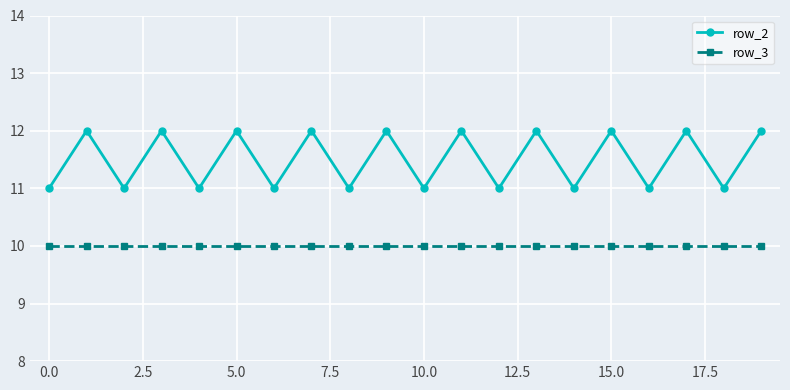

What are all the series names shown in the legend?

row_2, row_3